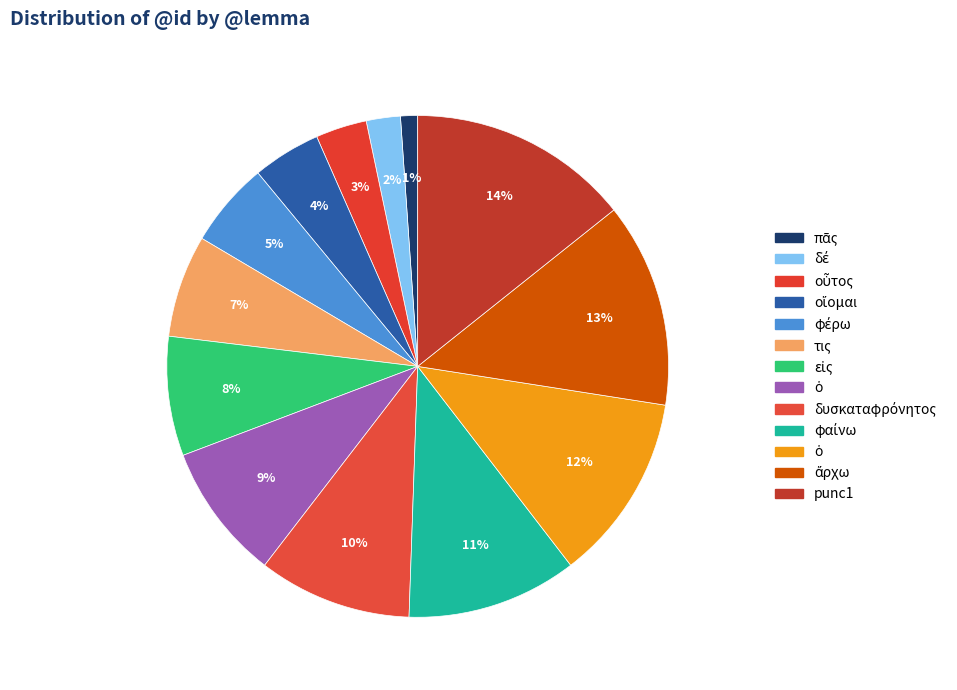

Count the number of slices in the pie.

13